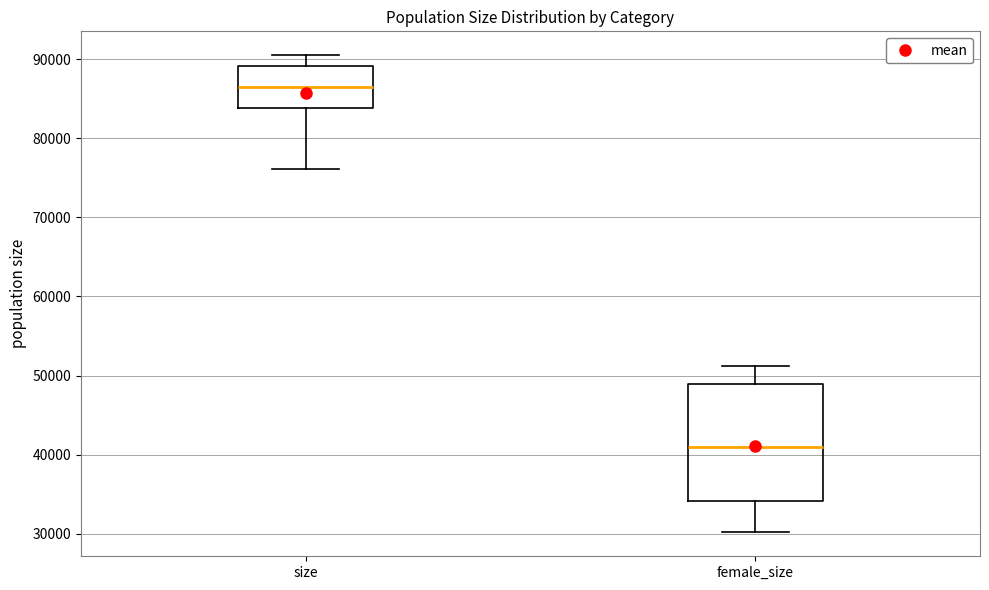

Where is the upper edge of the box for size on the y-axis? The values are not printed on the chart, so give them approximately, as read against the axis.

89000